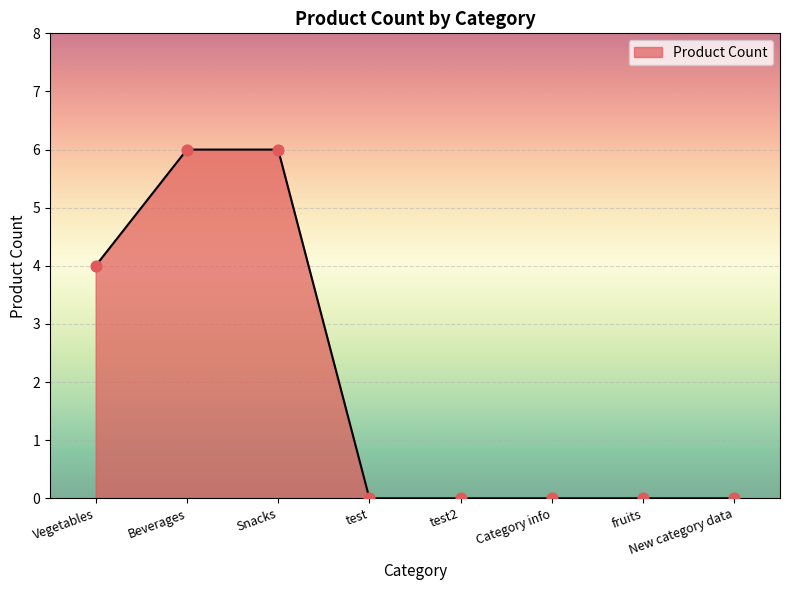

Which has a higher value, Beverages or Vegetables?

Beverages